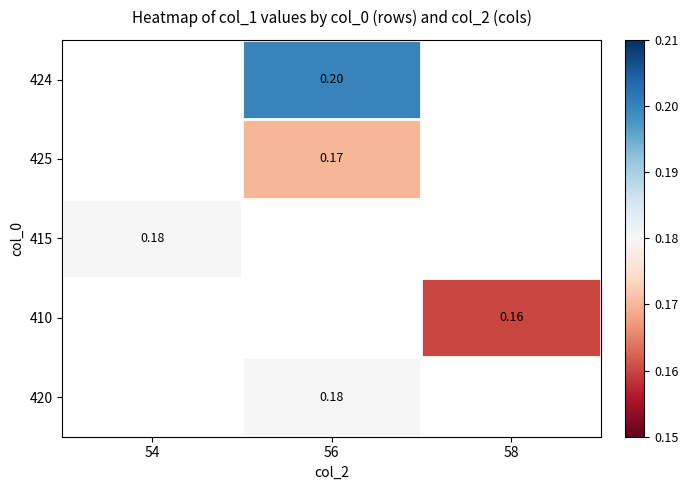

Count the number of categories in the chart.

3